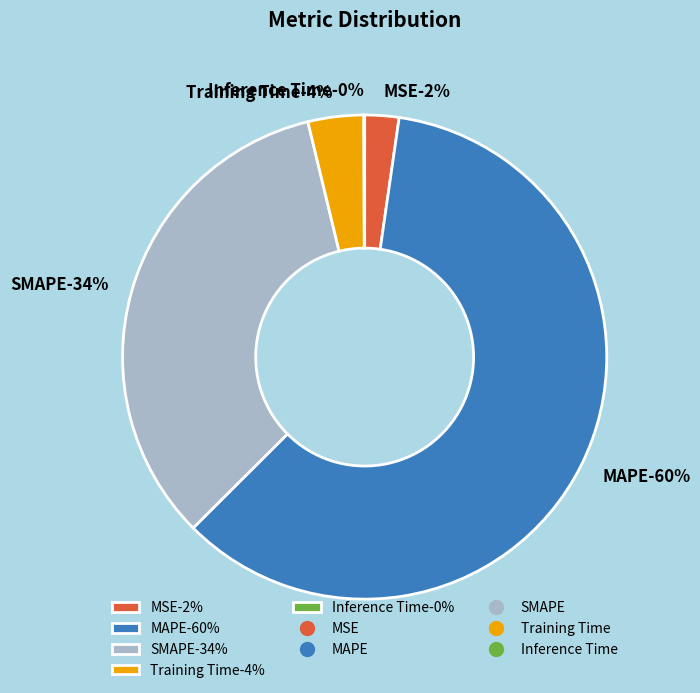

Does MAPE represent more than half of the total?

Yes